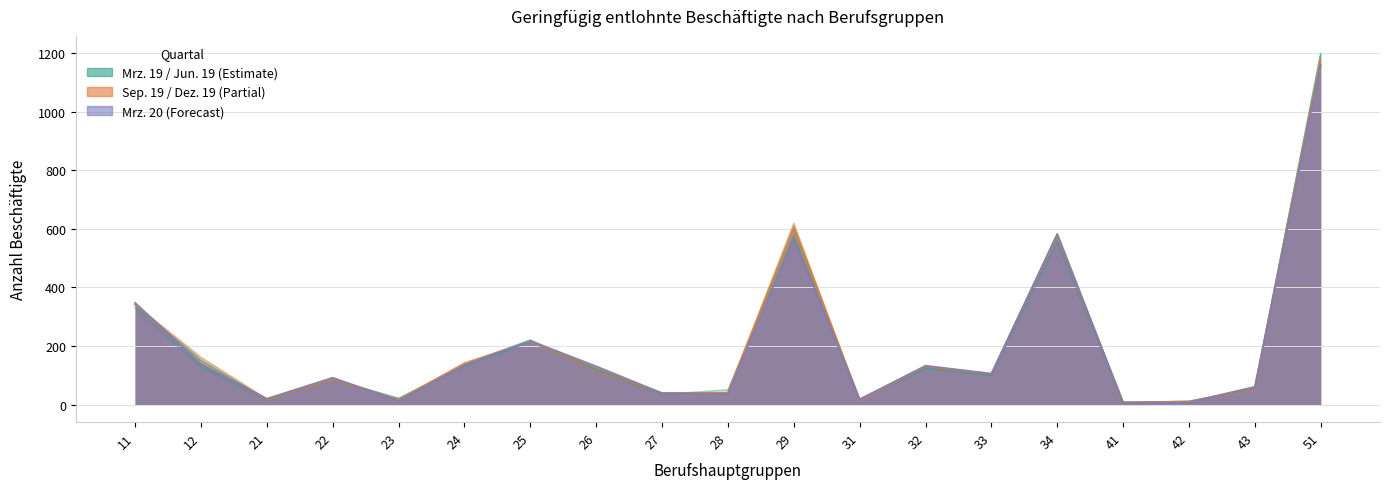

Where is Jun. 19 nearest to the value 601?

29